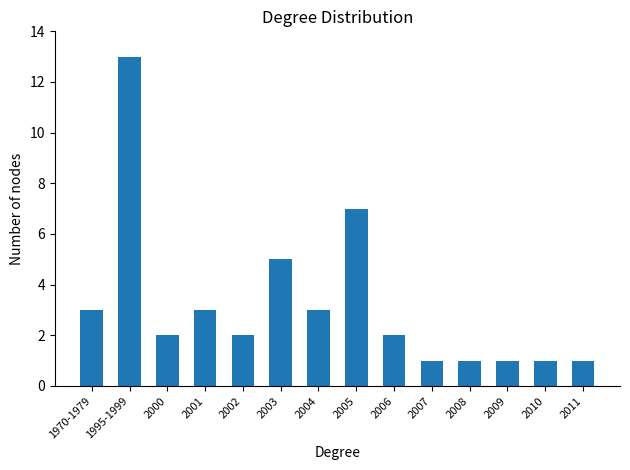

What position from the right is 2002?

10